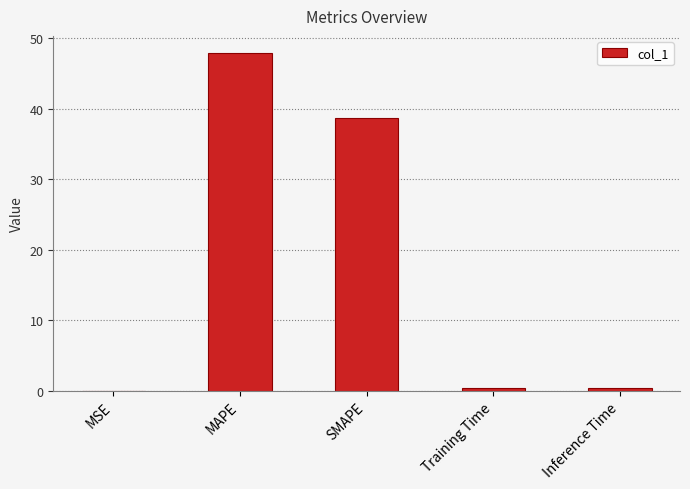

What is the approximate value at MAPE?

48.0